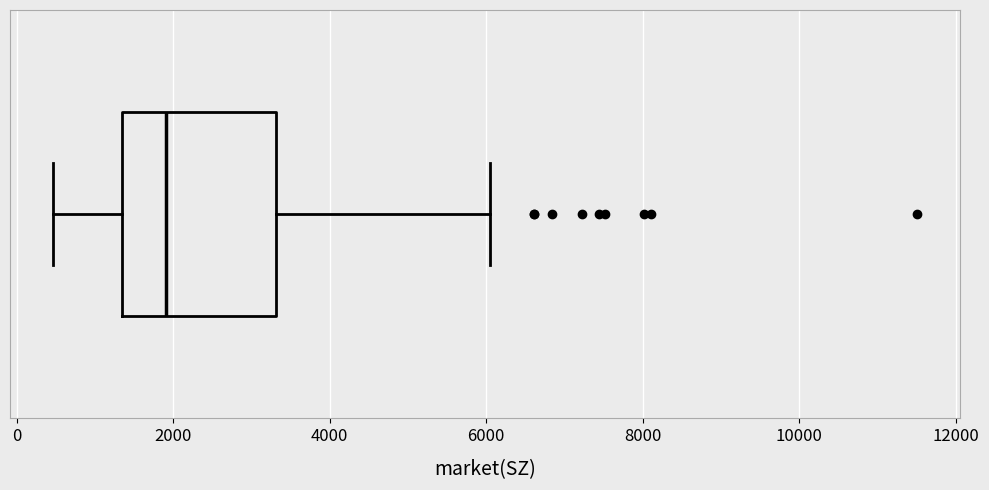

Transcribe this box plot: give where the median line is, the range the box spans, and where the two whiskers end, as read against the x-axis. The values are not printed on the chart, so give them approximately, as read against the axis.

median 2000, box 1400 to 3400, whiskers 400 to 6000